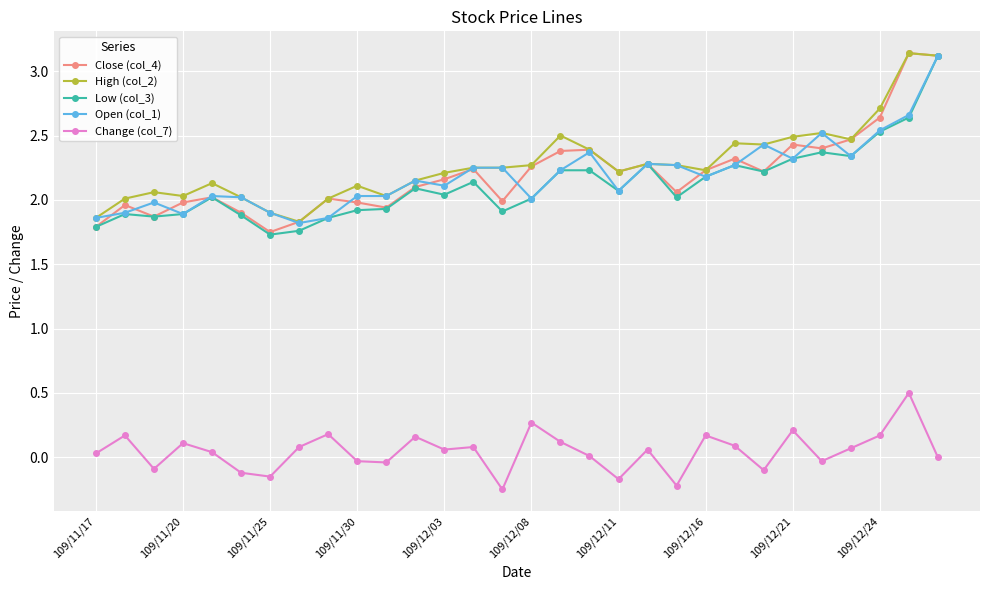

True or false: Change (col_7) and High (col_2) intersect in this chart.

False